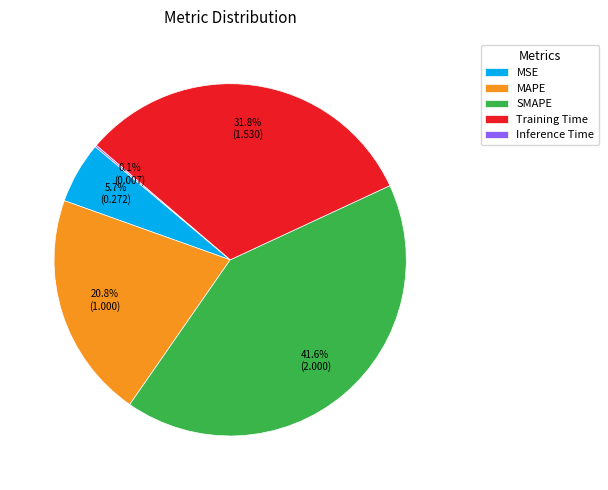

Does any single category account for the majority?

No